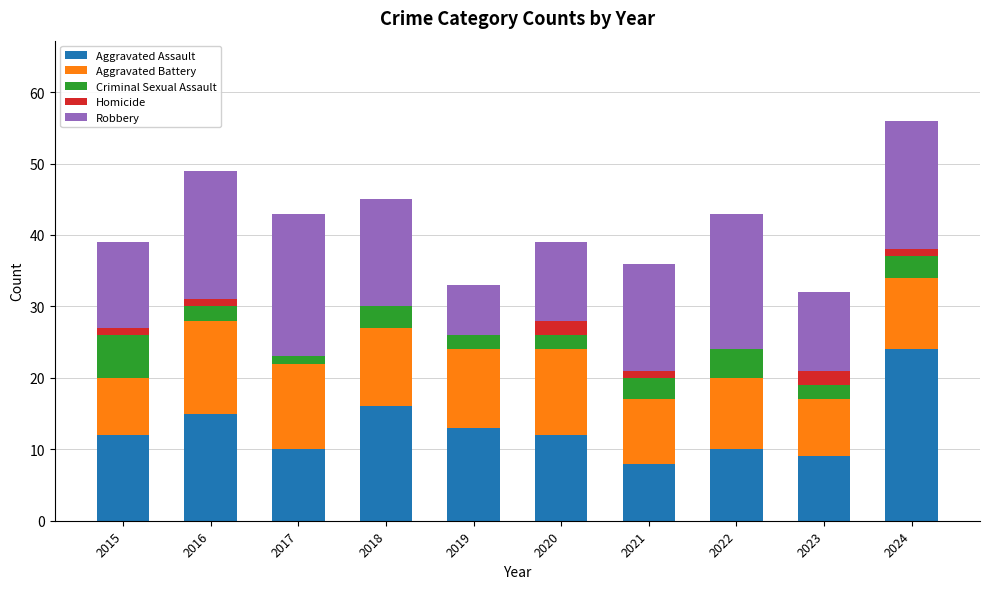

Which category has the highest value in the Aggravated Assault series?

2024